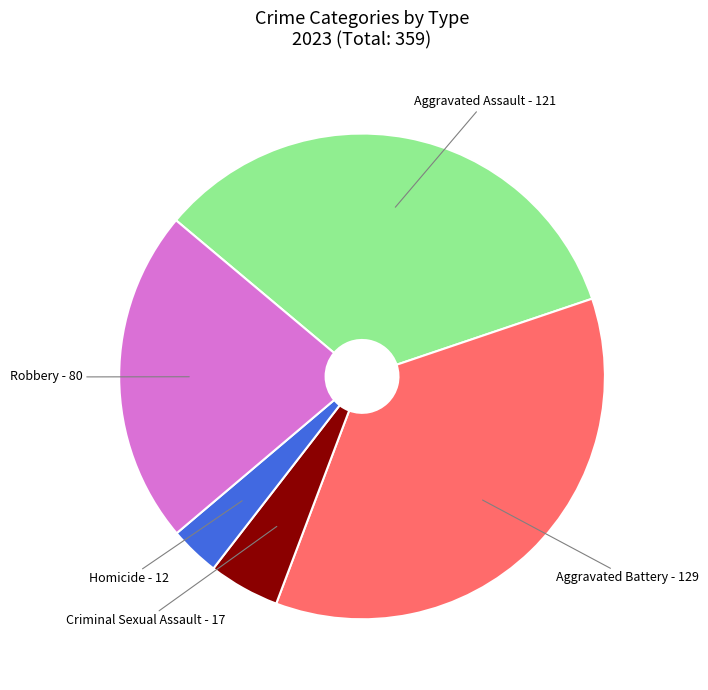

Does any single category account for the majority?

No